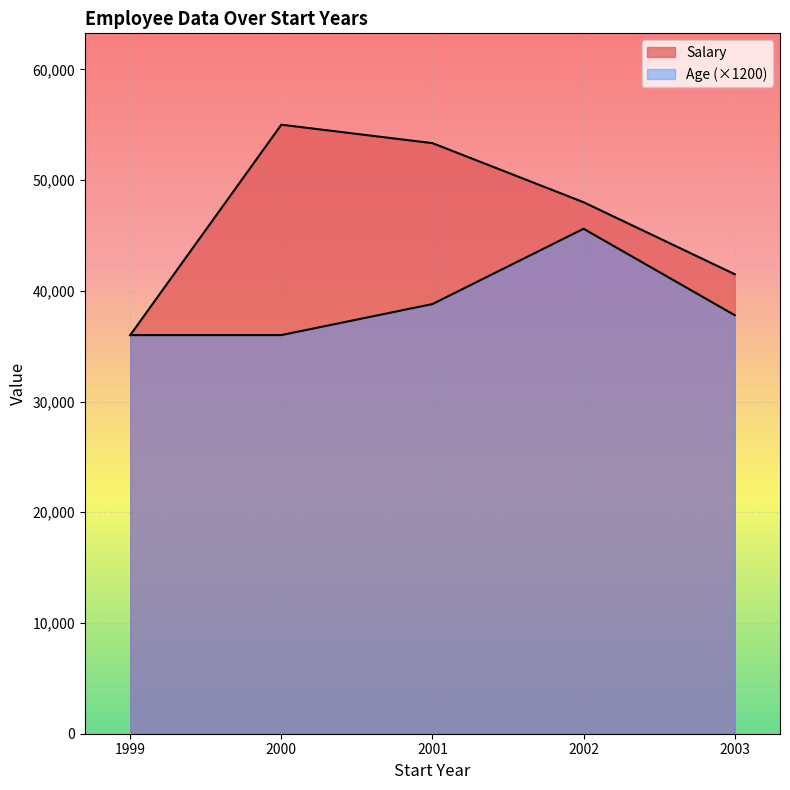

The value of Salary at 2001 is 78080. True or false?

False